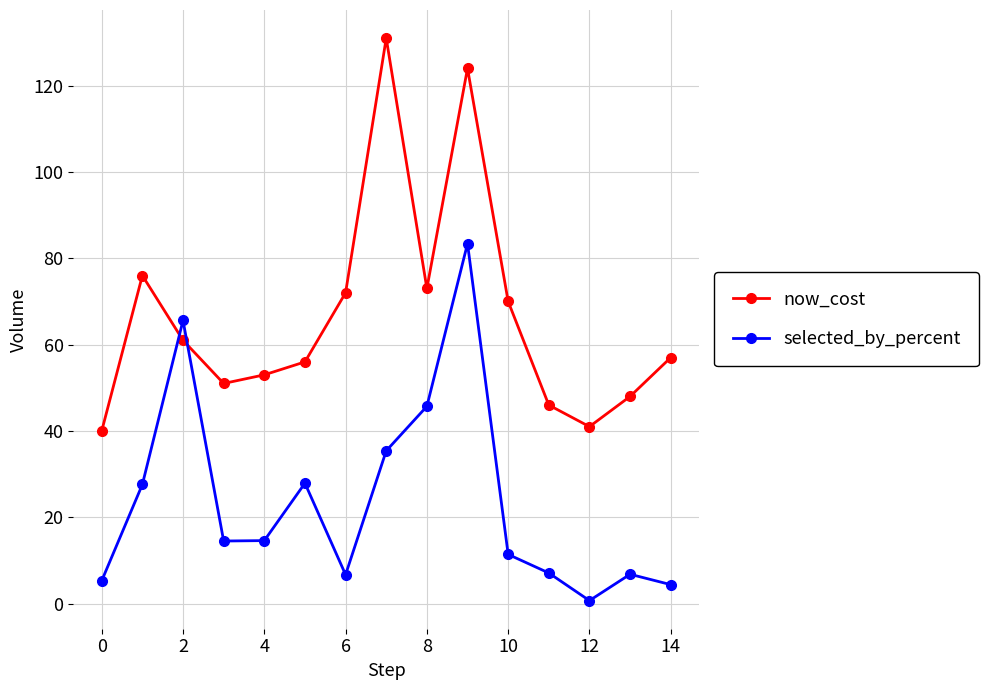

Which series has the widest spread of values?

now_cost